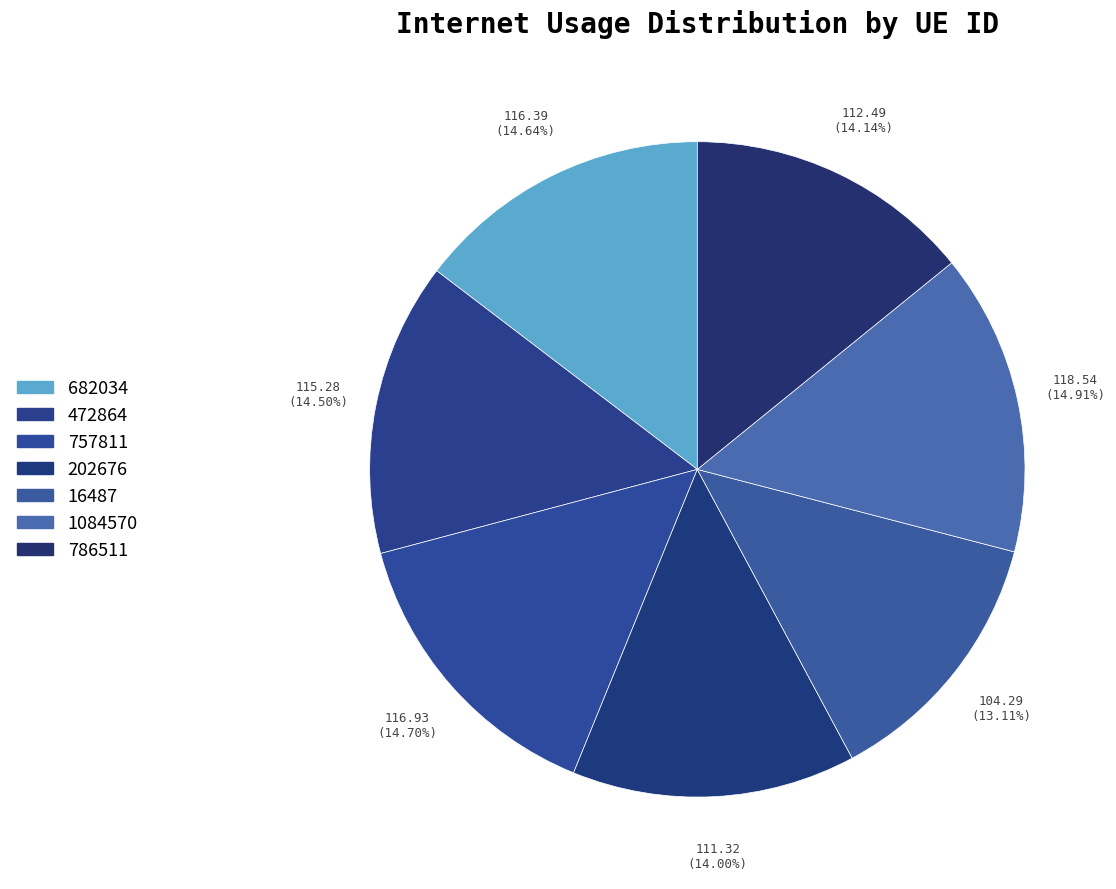

Does 16487 account for over 50% of the chart?

No